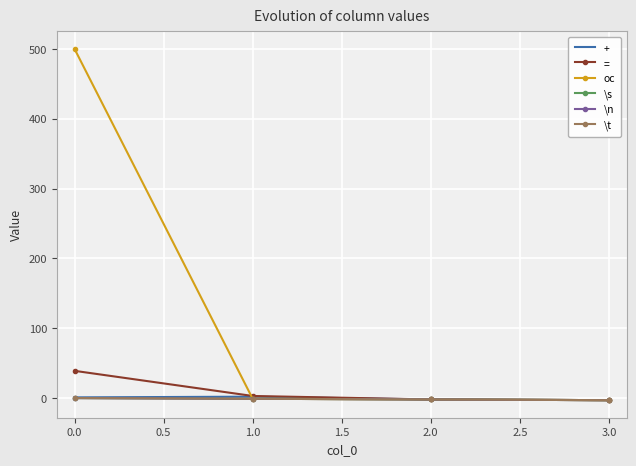

What is the minimum value for =?

-3